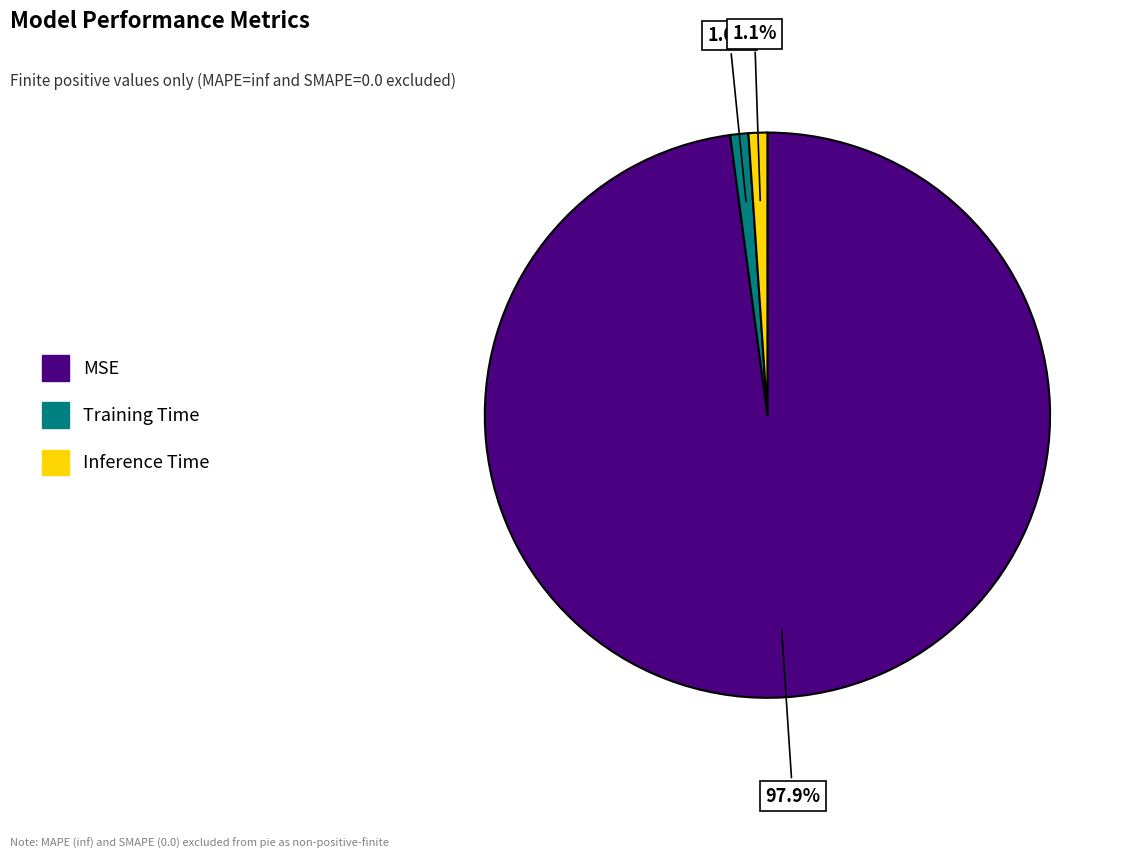

Which slice is the largest?

MSE